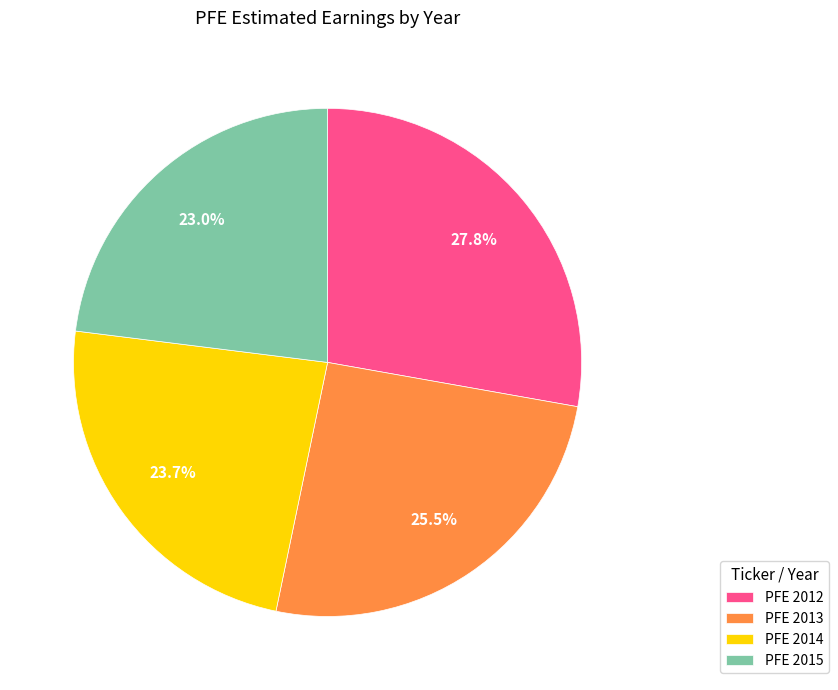

What percentage is NOT represented by PFE 2013?

74.5%